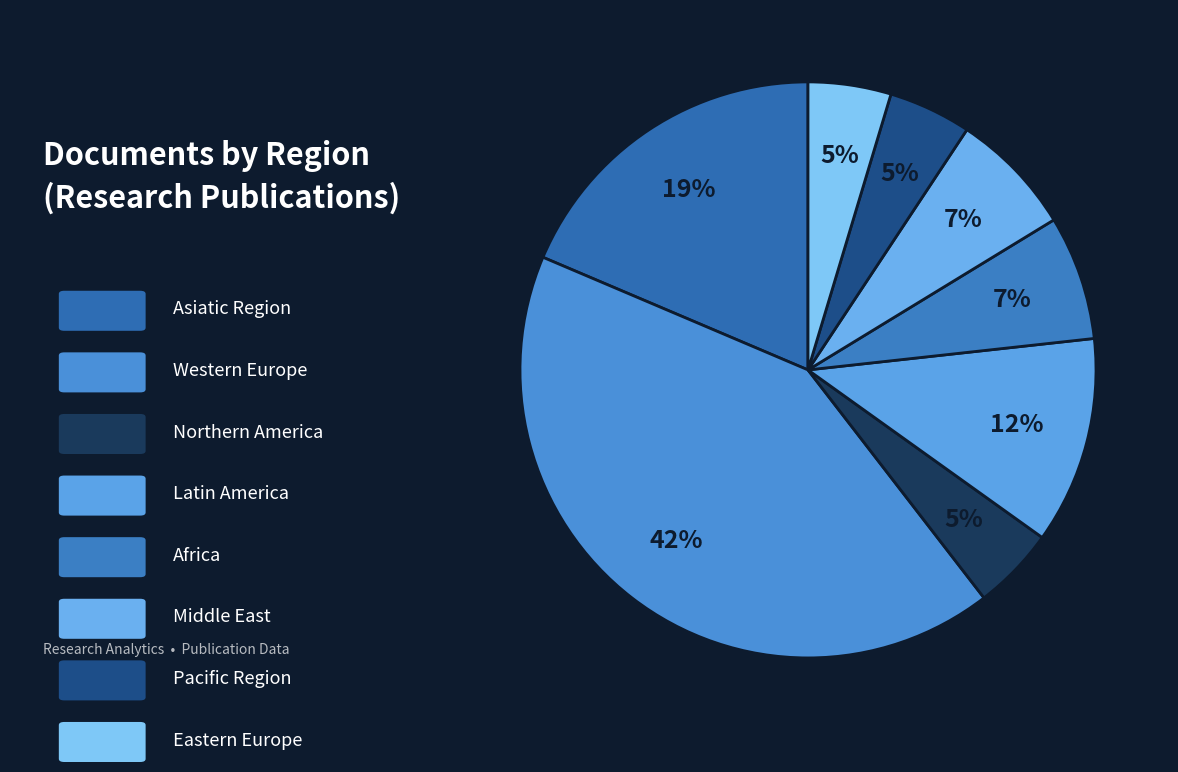

How many segments does this pie chart have?

8